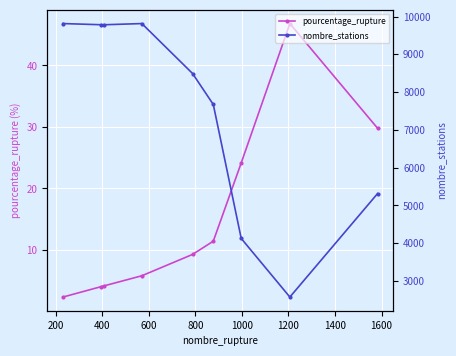

What is the maximum value for pourcentage_rupture?

46.8